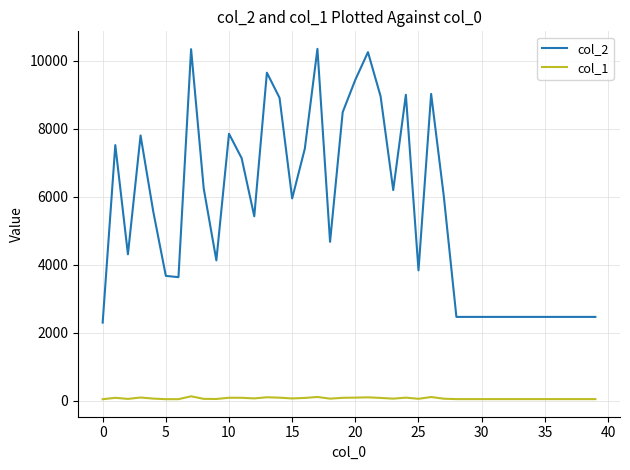

True or false: col_1 and col_2 cross at least once.

False